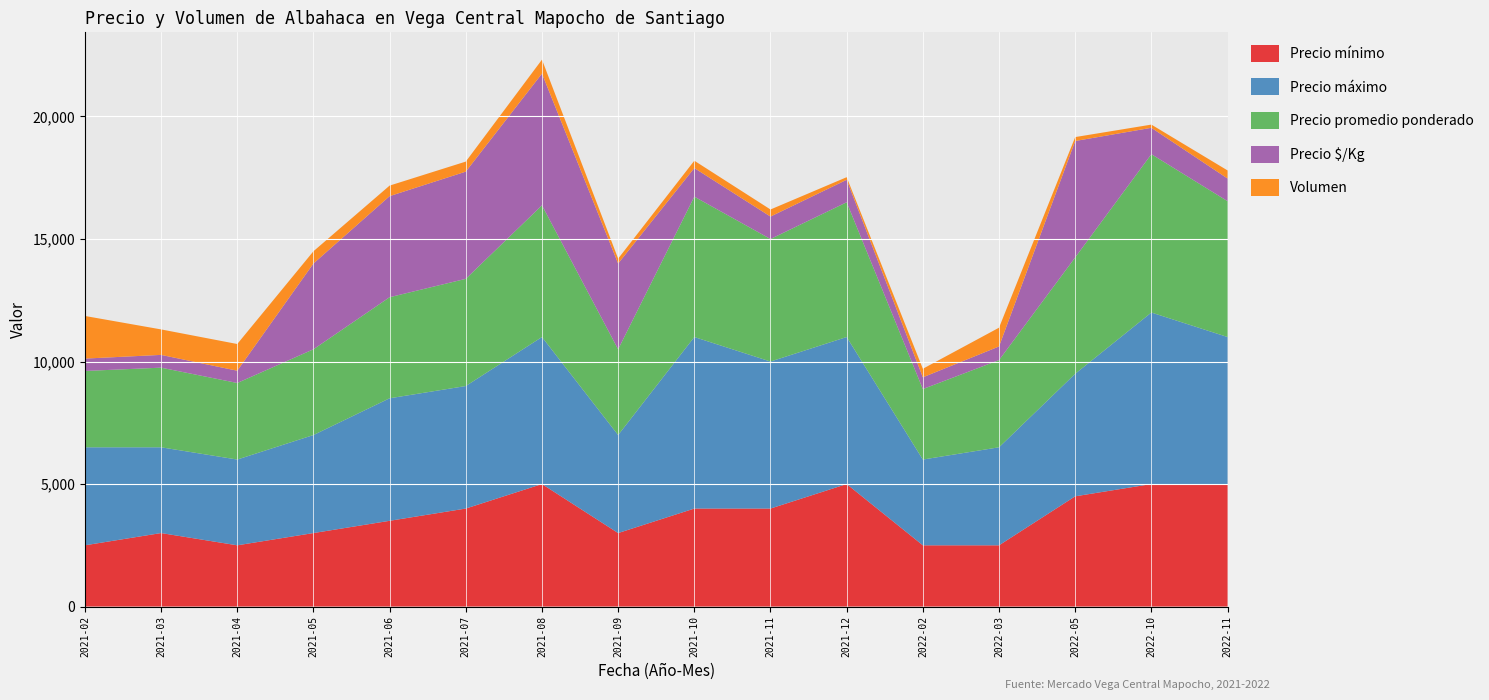

Reading right to left, list all the values displayed in this chart.

Precio mínimo: 2022-11=5000	2022-10=5000	2022-05=4500	2022-03=2500	2022-02=2500	2021-12=5000	2021-11=4000	2021-10=4000	2021-09=3000	2021-08=5000	2021-07=4000	2021-06=3500	2021-05=3000	2021-04=2500	2021-03=3000	2021-02=2500
Precio máximo: 2022-11=6000	2022-10=7000	2022-05=5000	2022-03=4000	2022-02=3500	2021-12=6000	2021-11=6000	2021-10=7000	2021-09=4000	2021-08=6000	2021-07=5000	2021-06=5000	2021-05=4000	2021-04=3500	2021-03=3500	2021-02=4000
Precio promedio ponderado: 2022-11=5545	2022-10=6462	2022-05=4750	2022-03=3559	2022-02=2877	2021-12=5500	2021-11=5000	2021-10=5729	2021-09=3500	2021-08=5375	2021-07=4375	2021-06=4125	2021-05=3500	2021-04=3125	2021-03=3250	2021-02=3115
Precio $/Kg: 2022-11=924	2022-10=1077	2022-05=4750	2022-03=556	2022-02=479	2021-12=917	2021-11=916	2021-10=1167	2021-09=3500	2021-08=5375	2021-07=4375	2021-06=4125	2021-05=3500	2021-04=500	2021-03=521	2021-02=505
Volumen: 2022-11=330	2022-10=130	2022-05=160	2022-03=766	2022-02=349	2021-12=106	2021-11=289	2021-10=300	2021-09=200	2021-08=570	2021-07=410	2021-06=430	2021-05=500	2021-04=1090	2021-03=1040	2021-02=1740